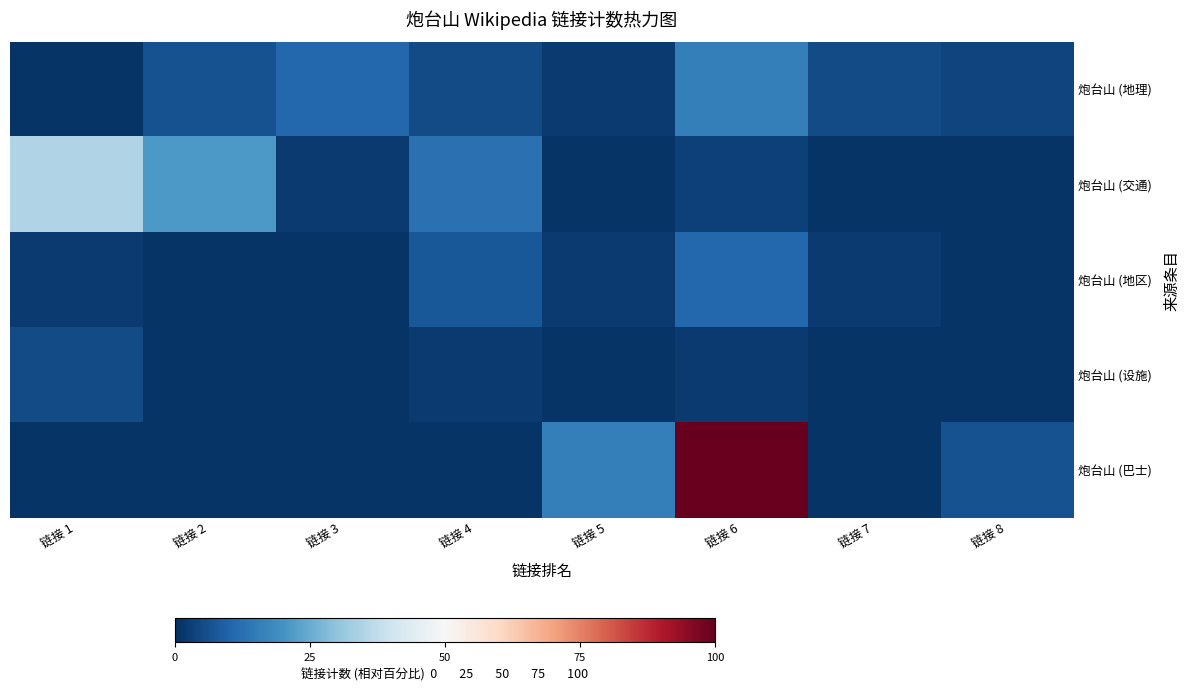

Count the number of data series in this chart.

5